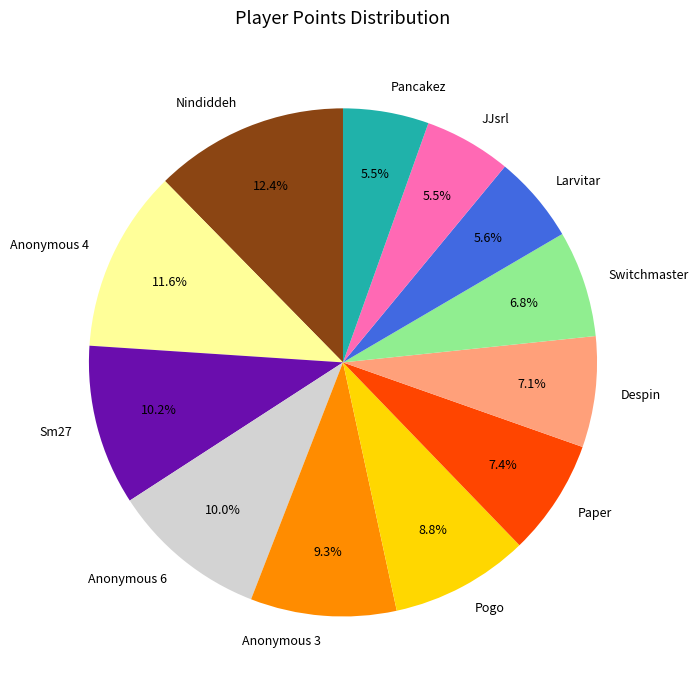

How many segments does this pie chart have?

12